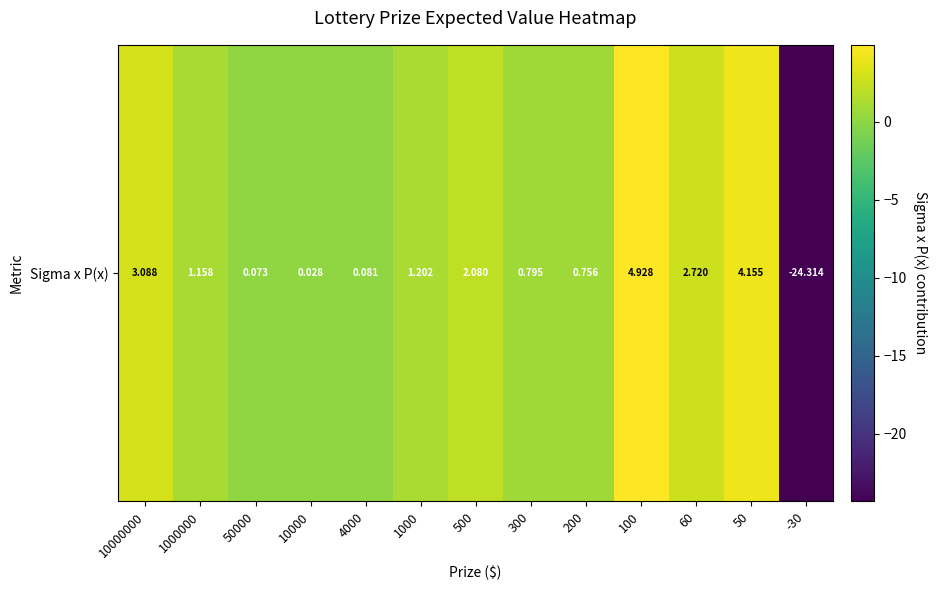

What is the maximum value shown in the chart?

4.9